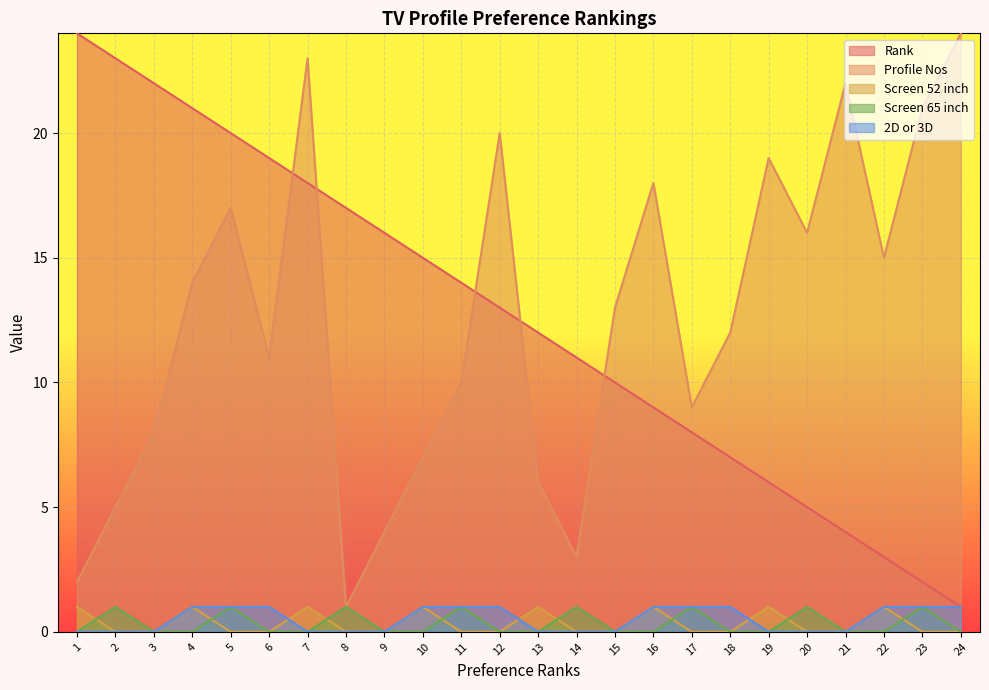

What is the value of the Screen 52 inch point at the 7th from the left?

1